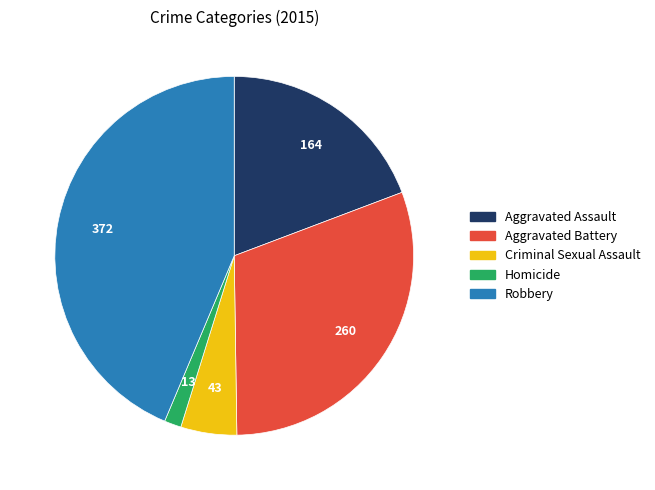

How many segments does this pie chart have?

5